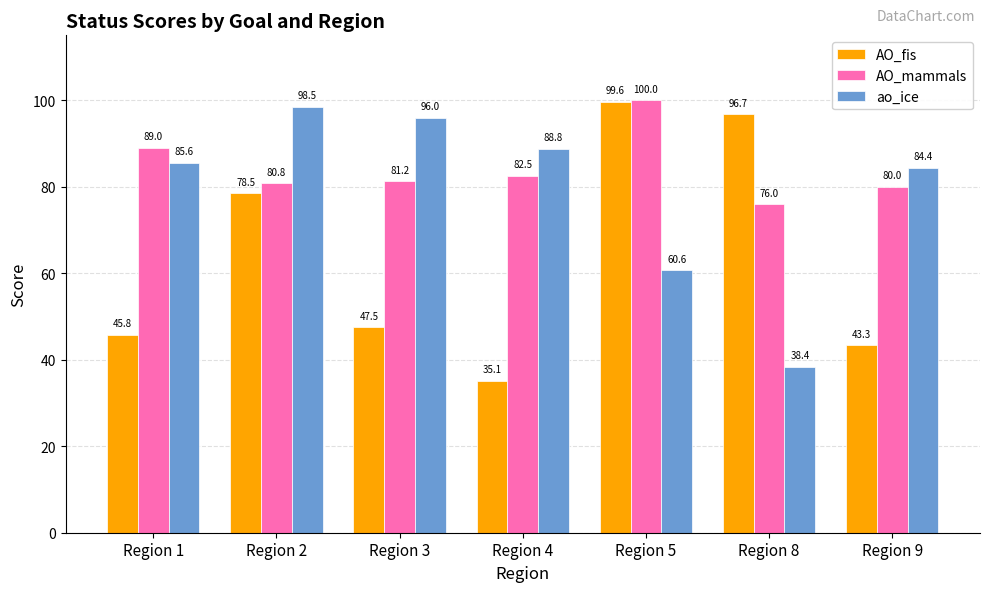

At Region 8, list the series in order from largest to smallest.

AO_fis, AO_mammals, ao_ice